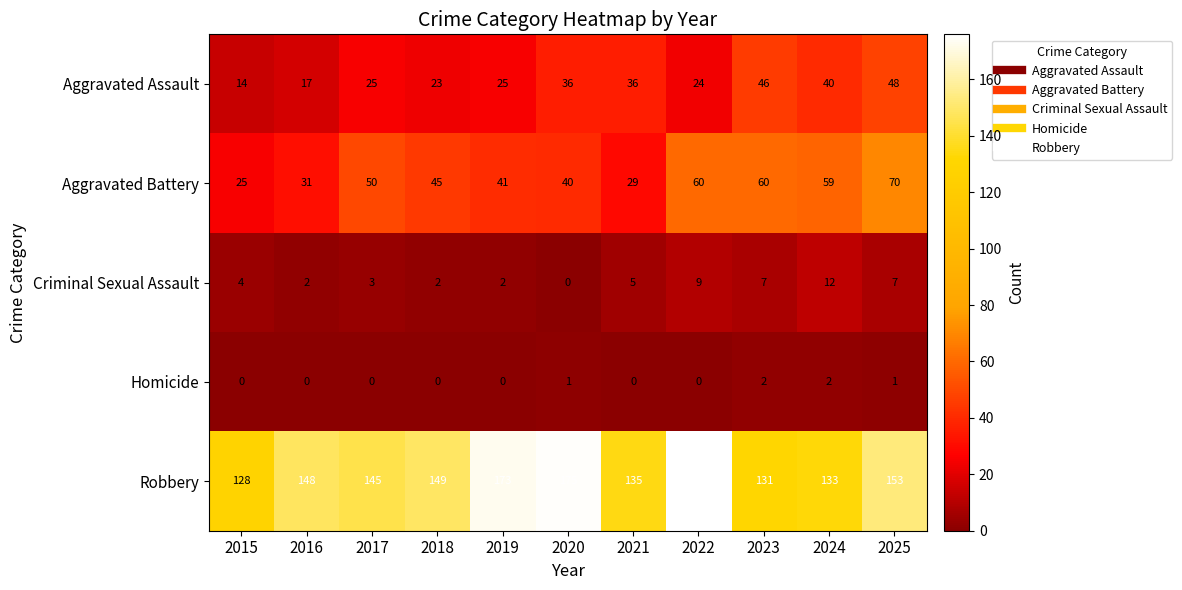

How many positive values does the Criminal Sexual Assault series have?

10